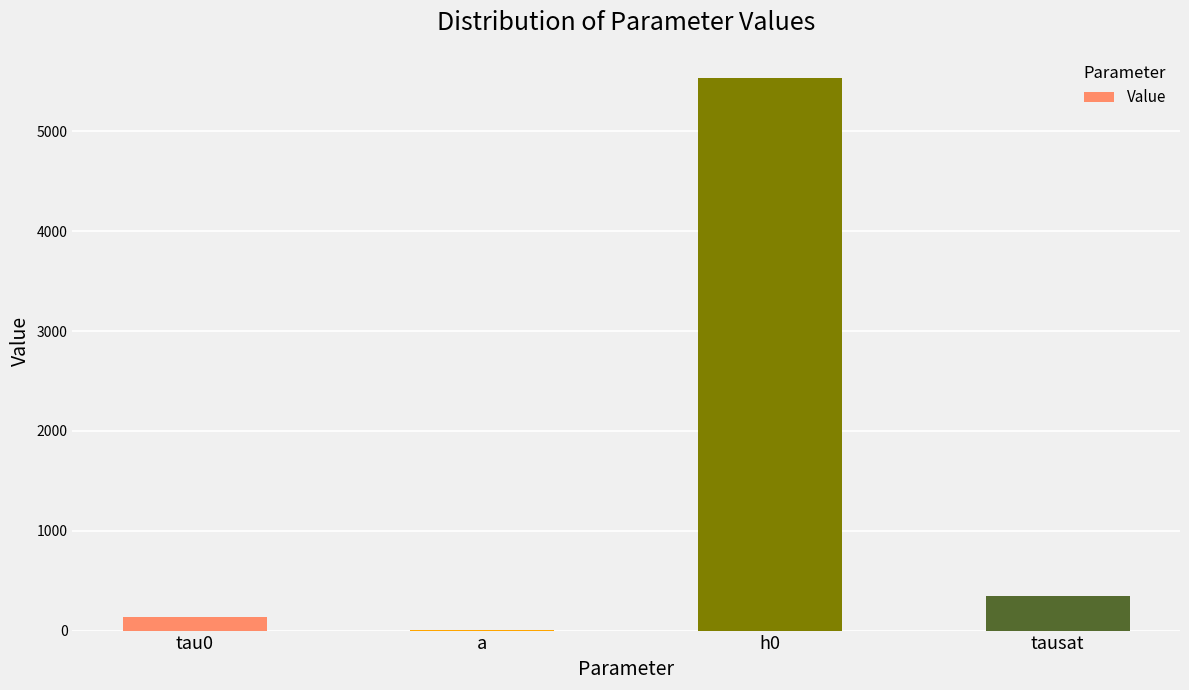

The value at h0 is 5531.2. True or false?

True